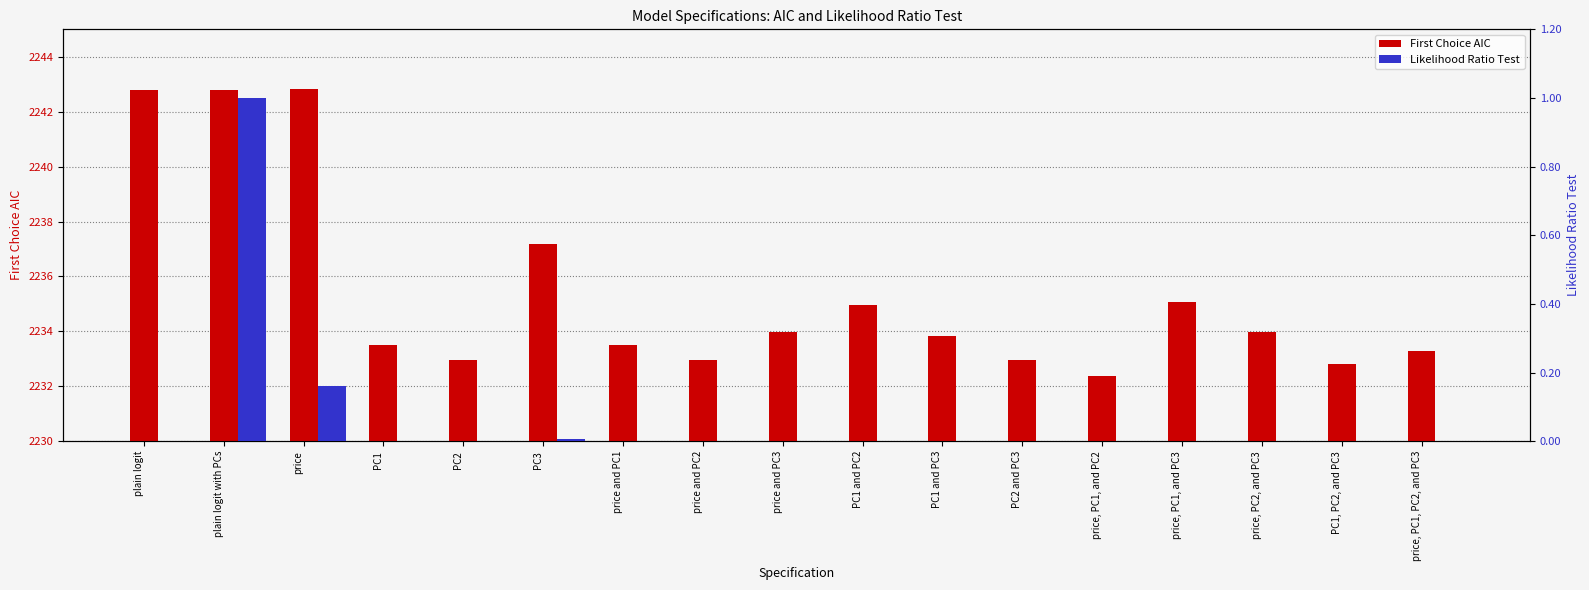

What is the difference between the First Choice AIC values at PC3 and price, PC2, and PC3?

3.2